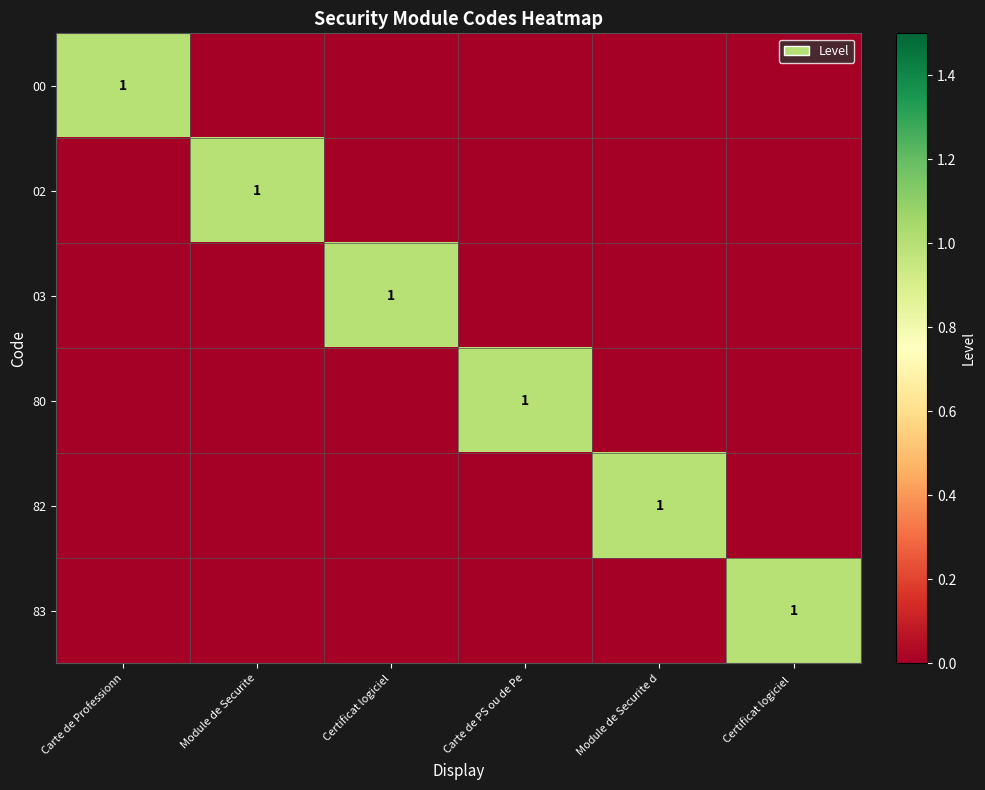

How many positive values does the 82 series have?

1